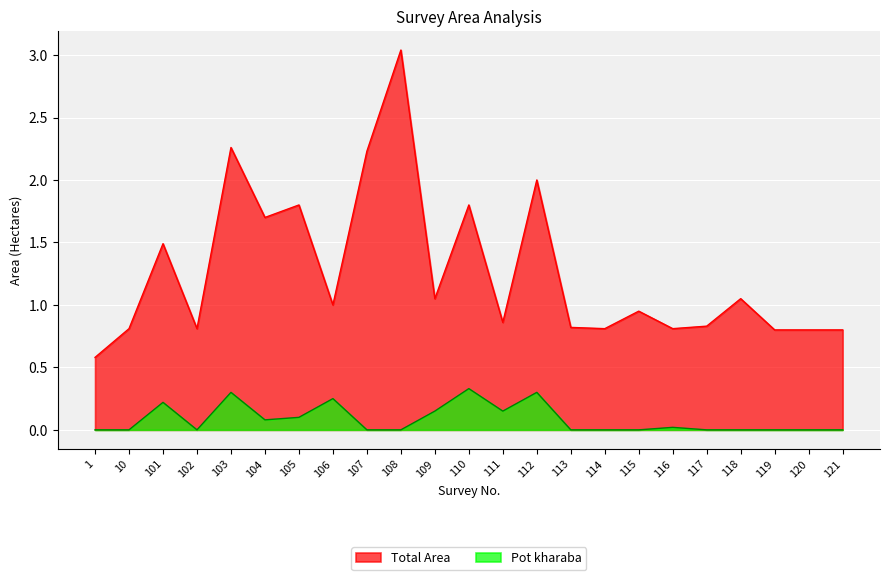

What is the difference between the highest and lowest values at 106?

0.8